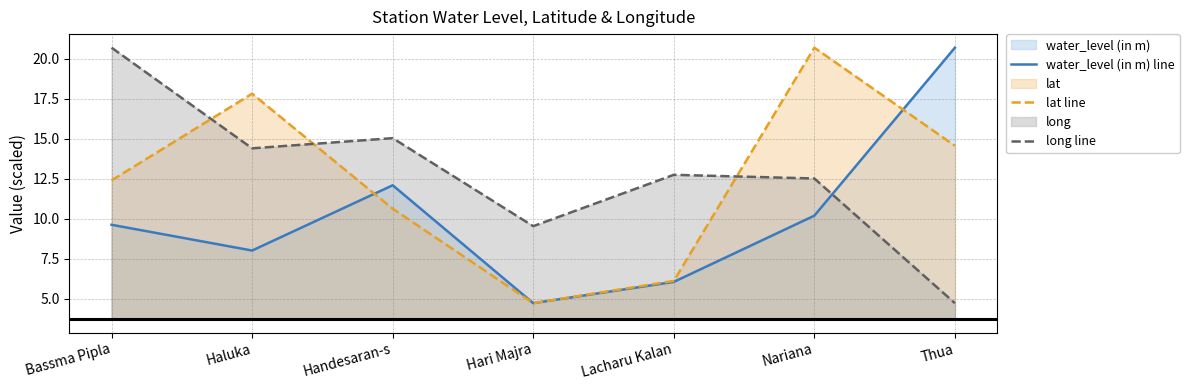

What is the maximum value for long line?

20.7